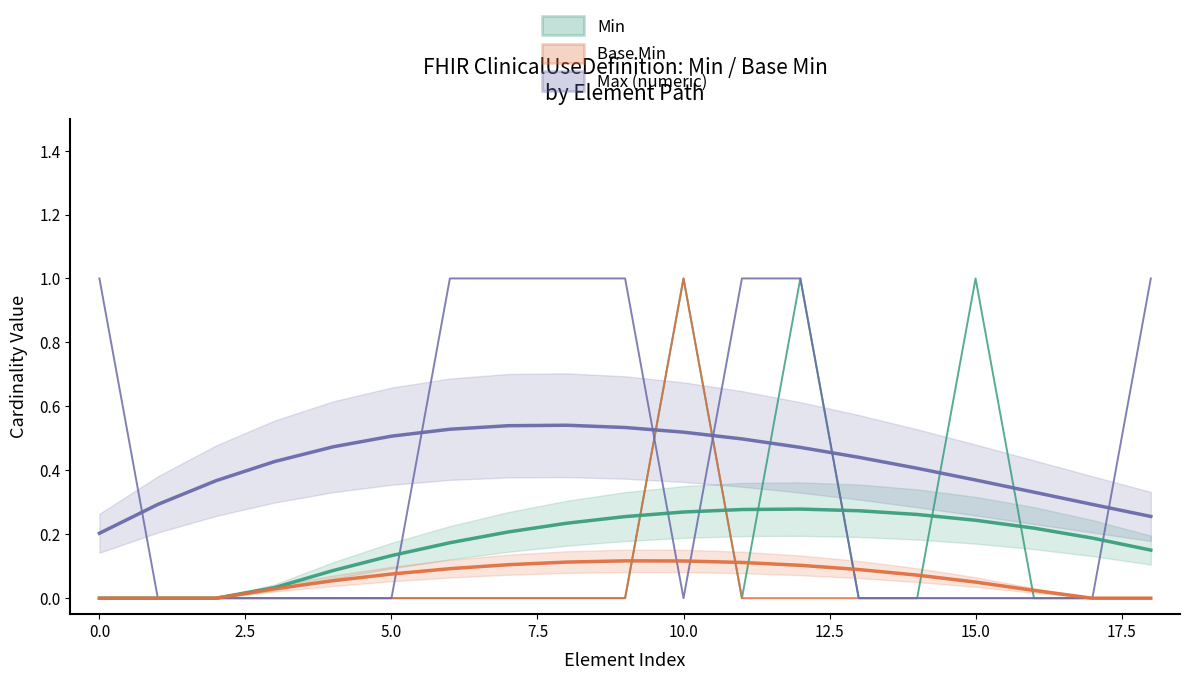

Rank the series by their average value, from lowest to highest.

Base Min, Min, Max (numeric)